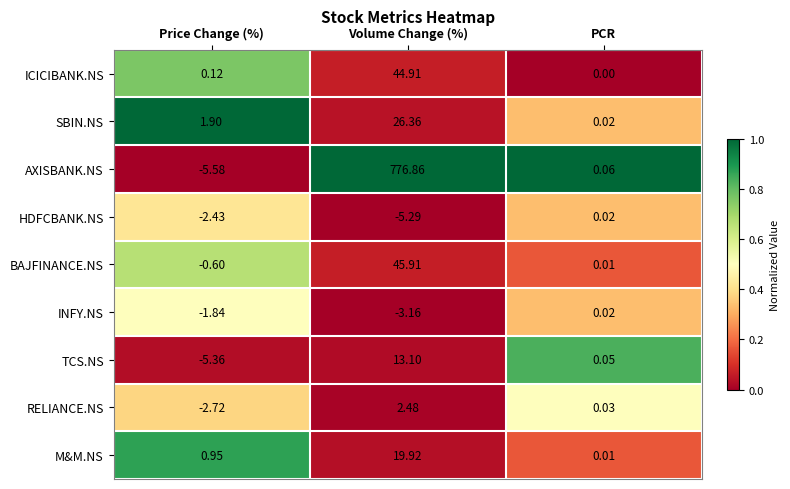

How many data points in HDFCBANK.NS are above -2?

1